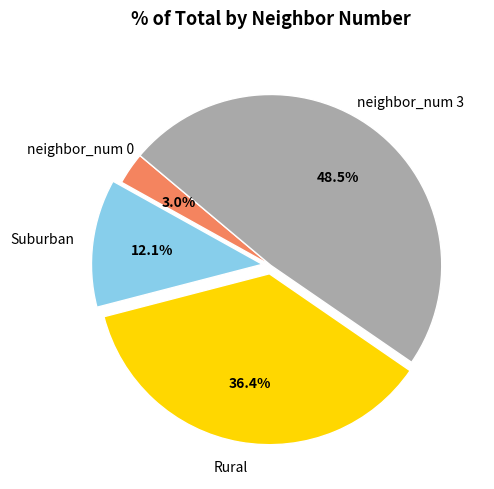

Is there a majority slice in this chart?

No